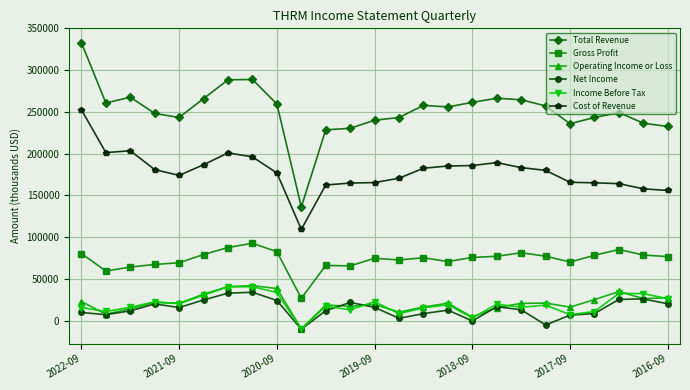

What is the value of the Cost of Revenue point at the 24th from the left?

157900